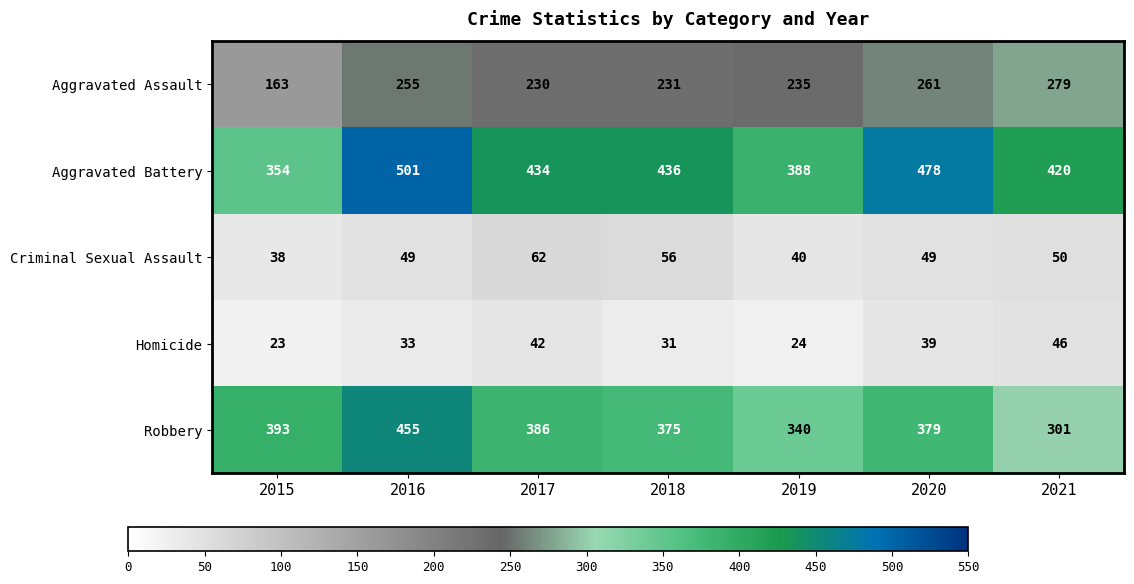

Between 2016 and 2021, which series saw the biggest shift?

Robbery